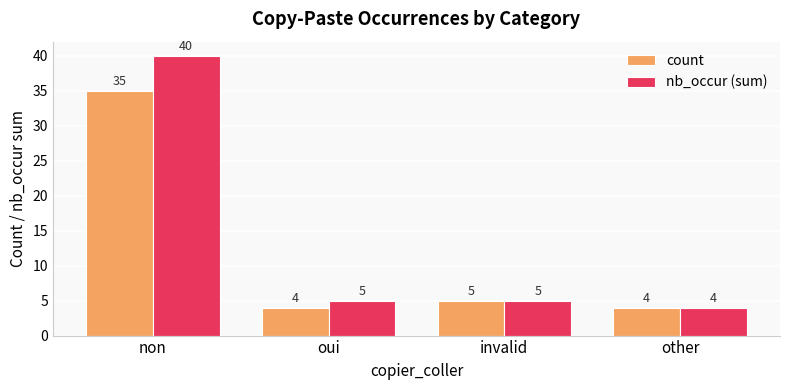

Which series changed the most between non and other?

nb_occur (sum)